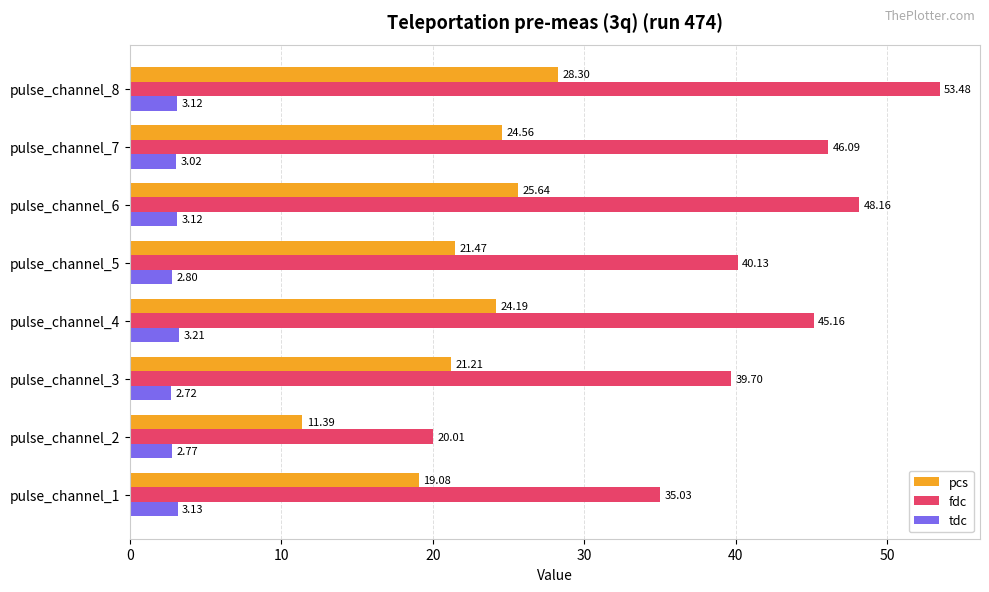

At how many categories does at least one series exceed 46?

3